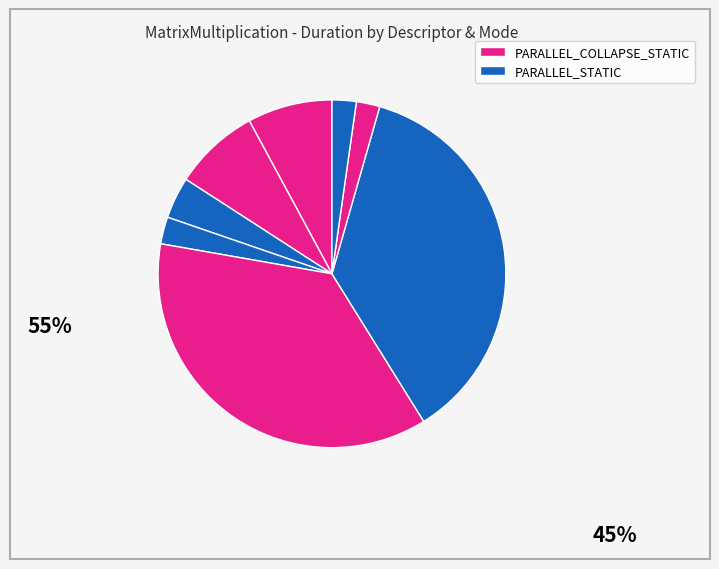

Count the number of slices in the pie.

8